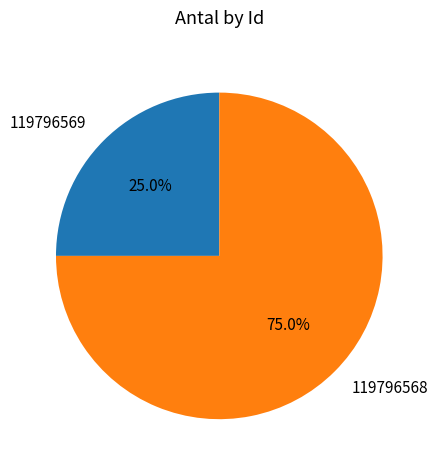

How many segments does this pie chart have?

2